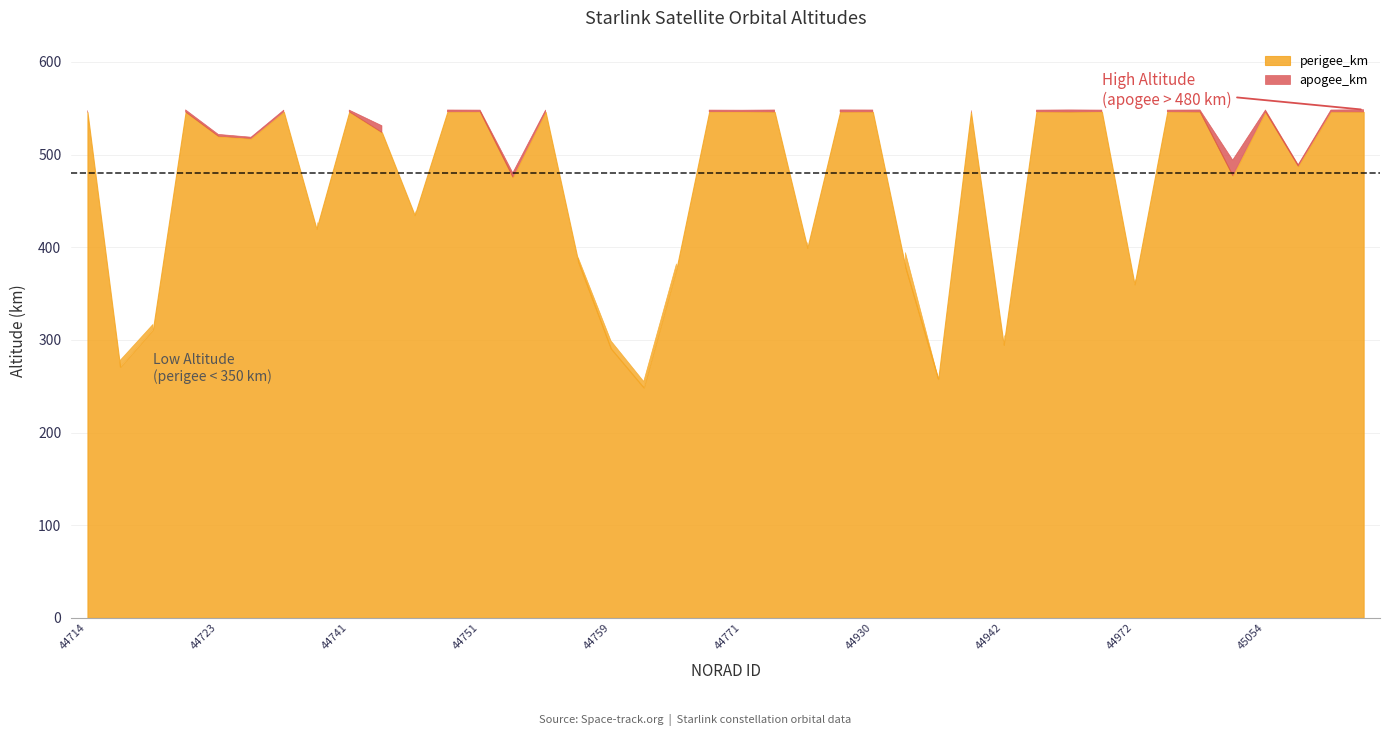

What is the sum of the perigee_km values at 44718 and 44927?

1092.2